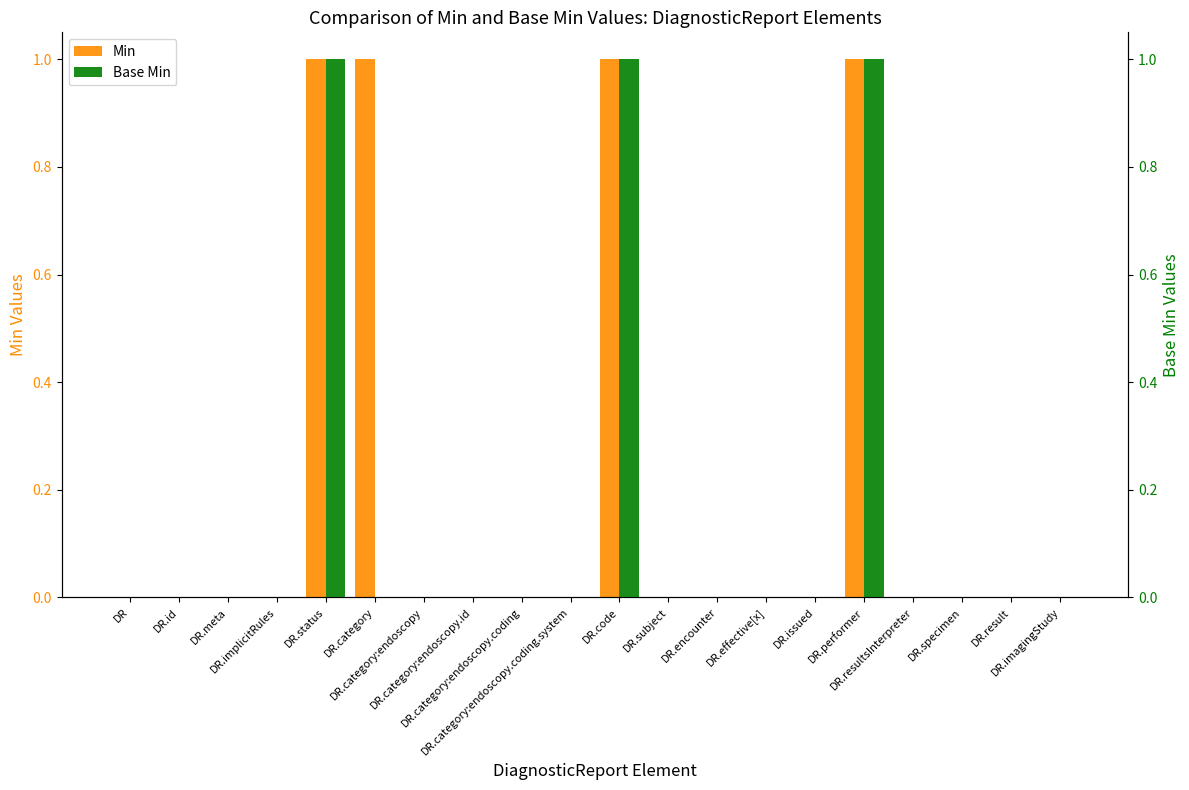

Which series has the largest range (max minus min)?

Min